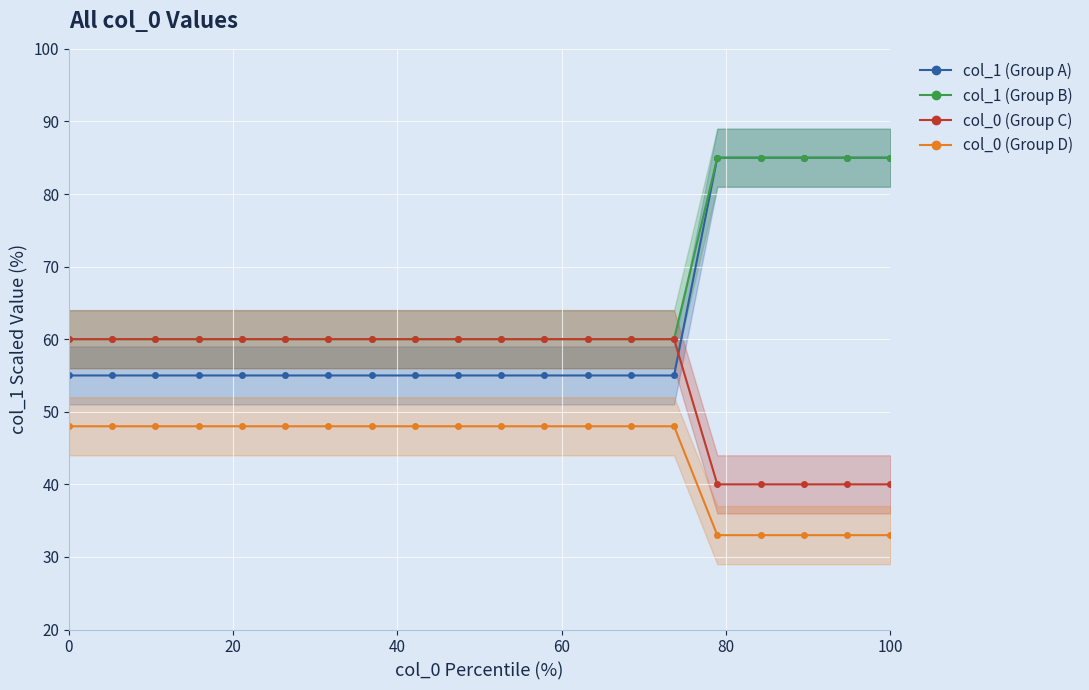

True or false: col_0 (Group D) and col_1 (Group B) cross at least once.

False